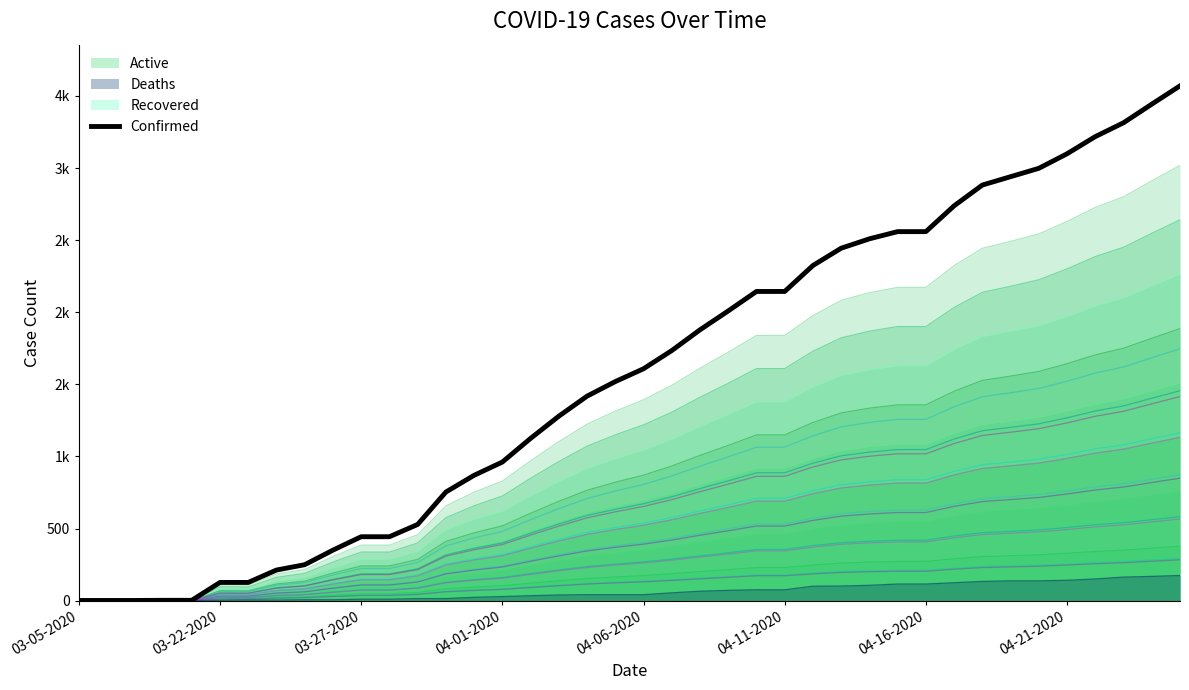

What is the maximum value shown in the chart?

3570